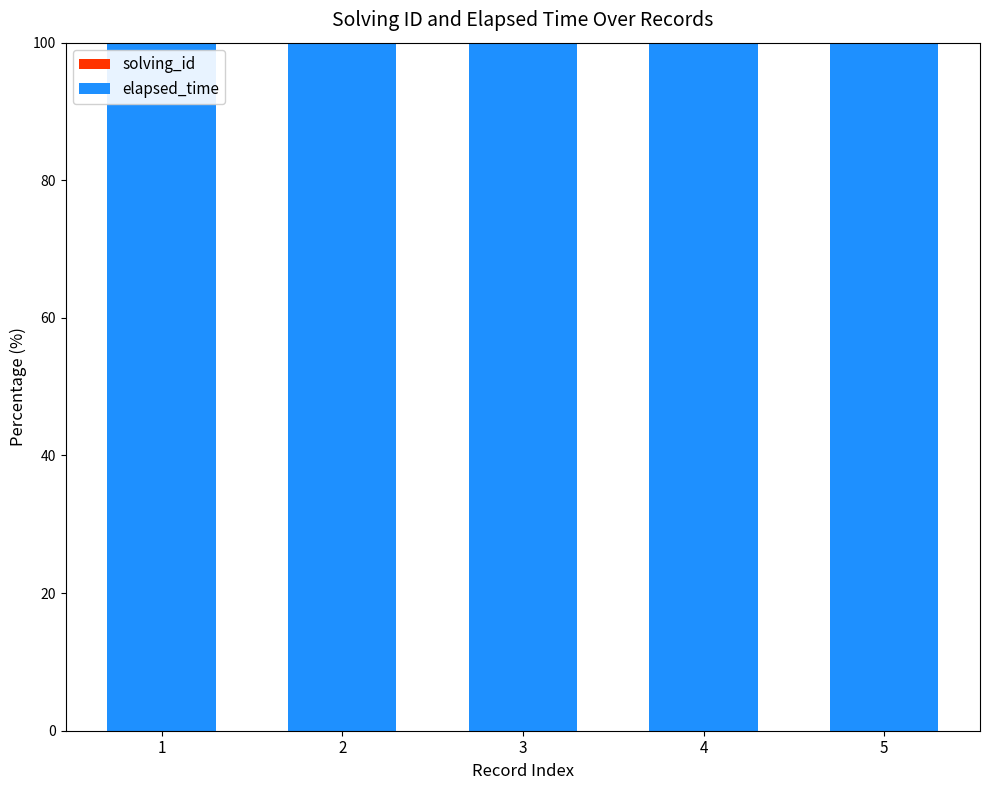

Are the bars horizontal?

No